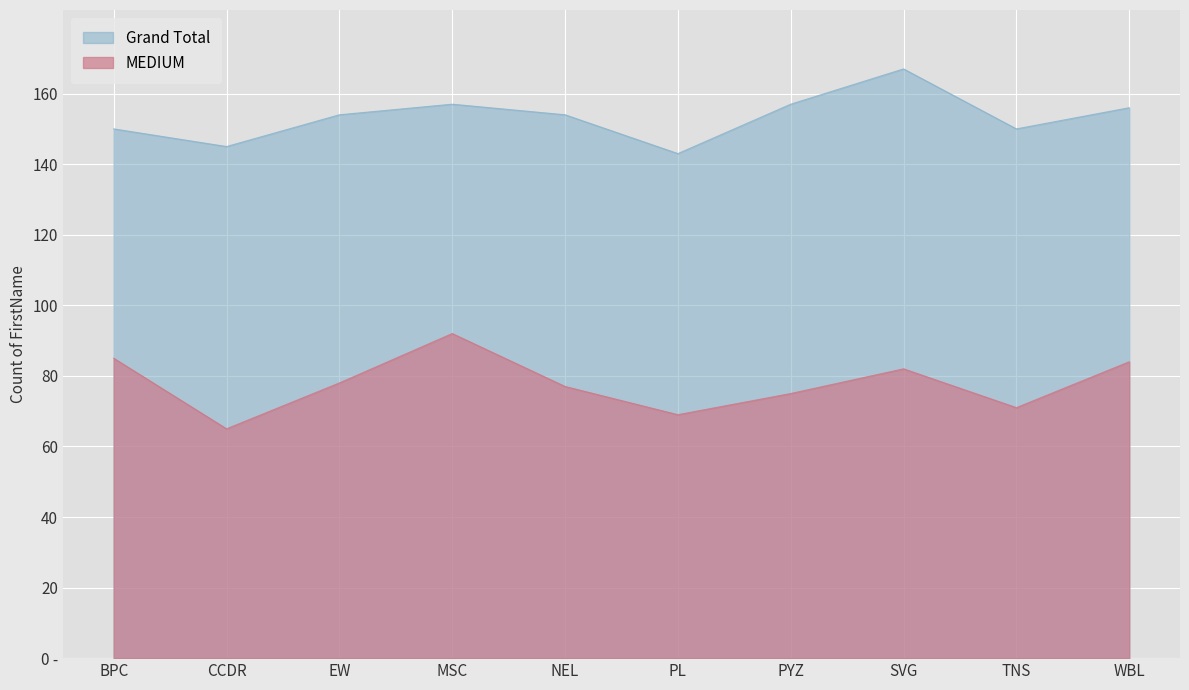

True or false: Grand Total and MEDIUM intersect in this chart.

False